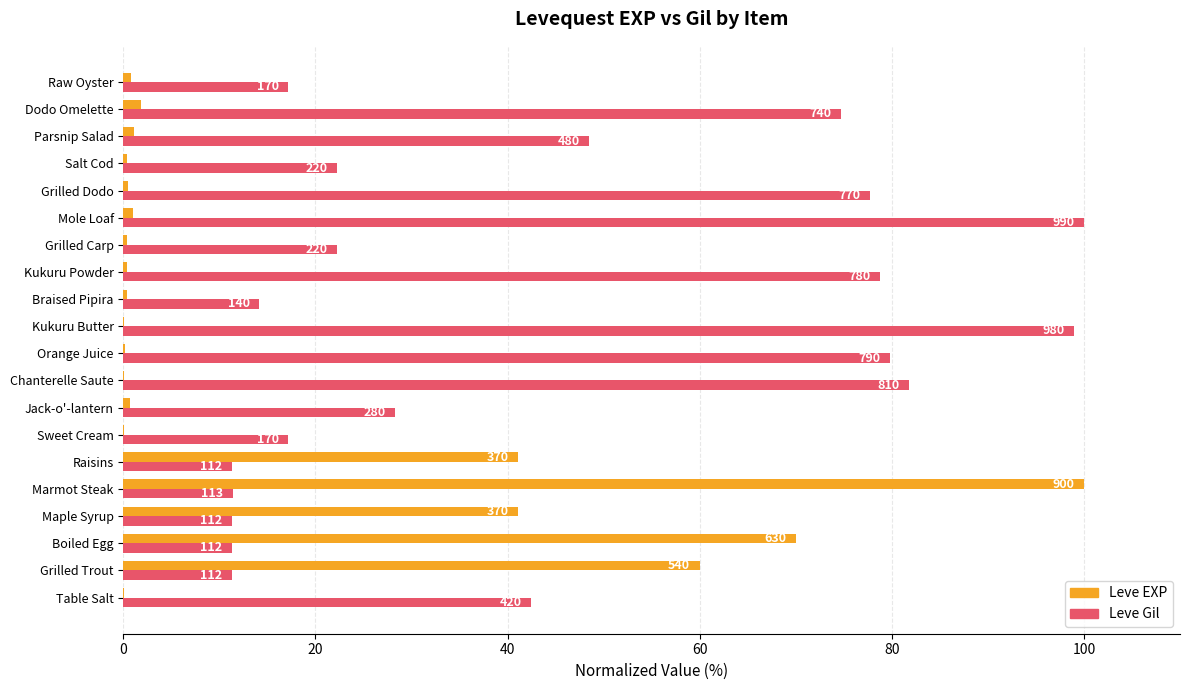

What are all the series names shown in the legend?

Leve EXP, Leve Gil